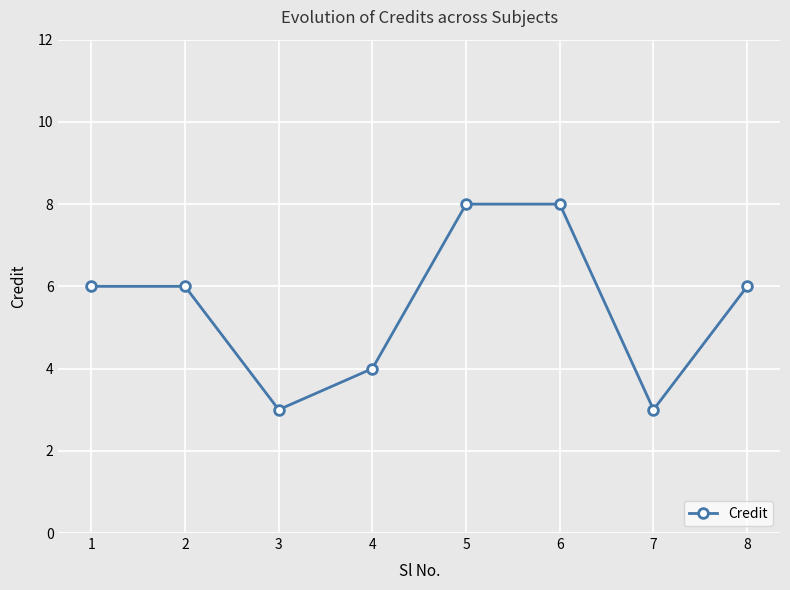

Count the values in the range 4 to 8.

6